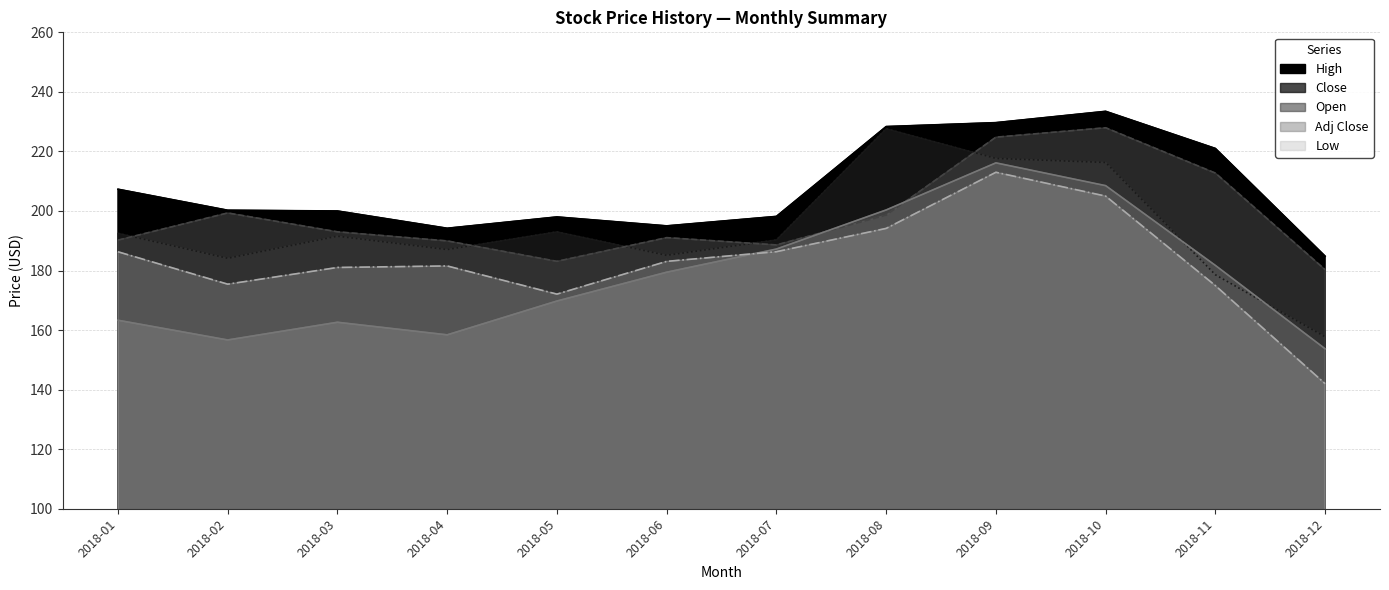

What is the total value across all series at 2018-05?

915.9